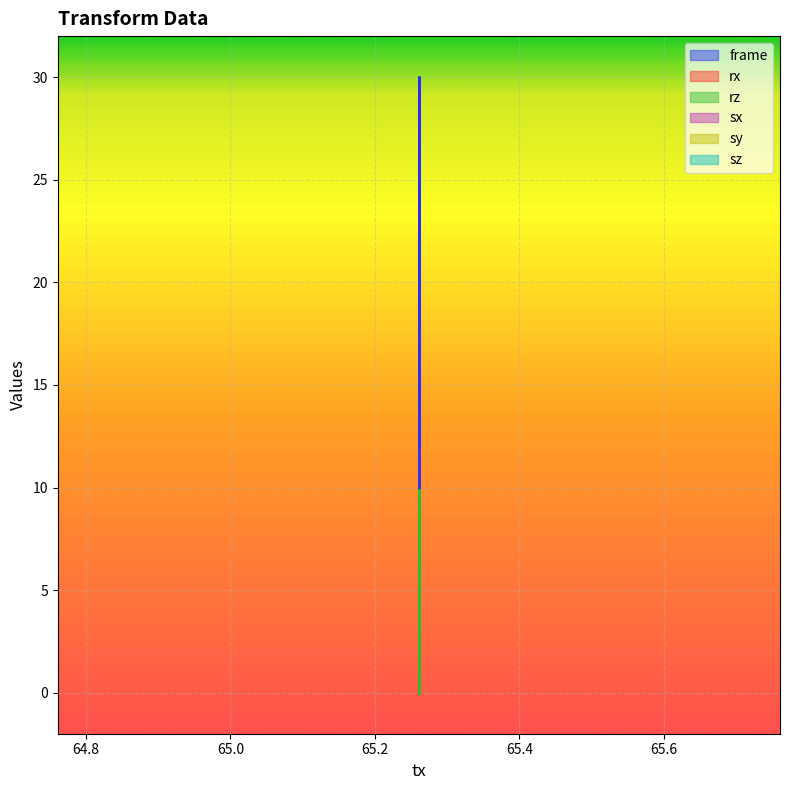

How many interior local peaks does the rx series have?

1